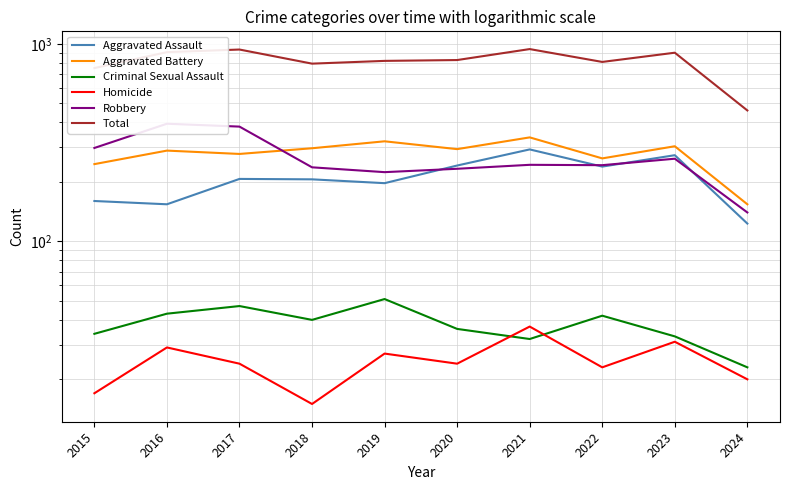

At which label does Robbery reach its peak?

2016